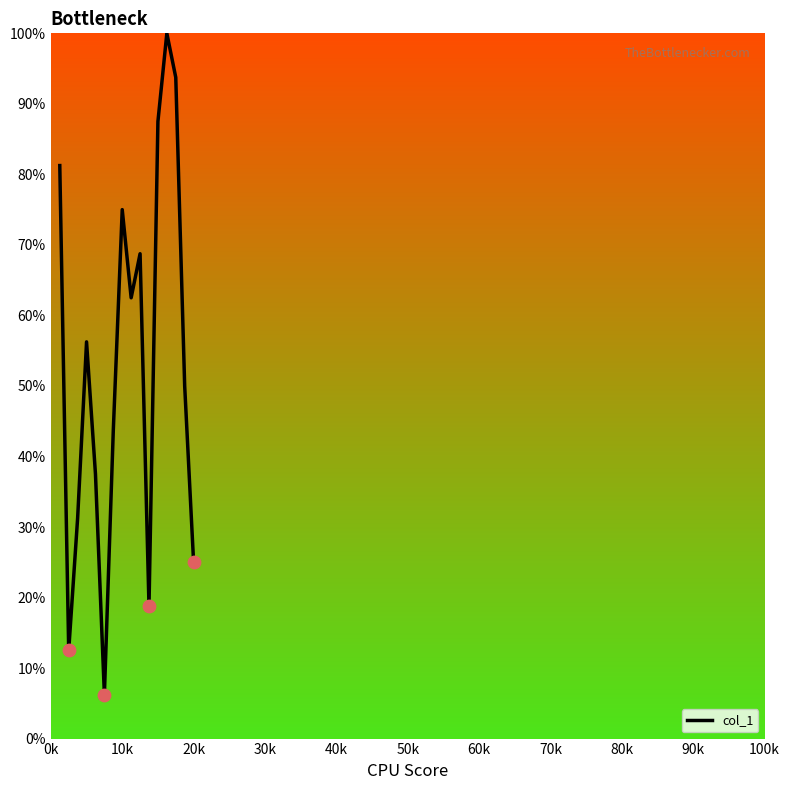

What is the maximum value shown in the chart?

100.0